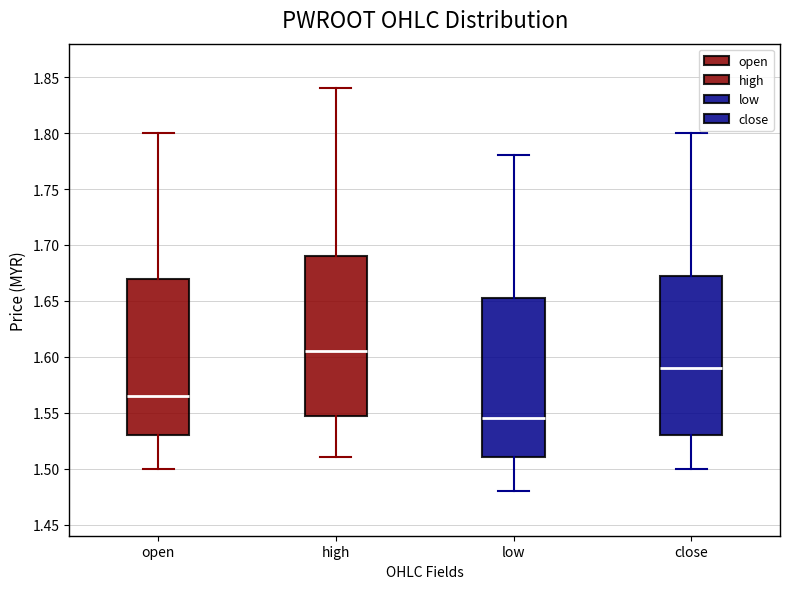

Which box's median line is the highest?

high